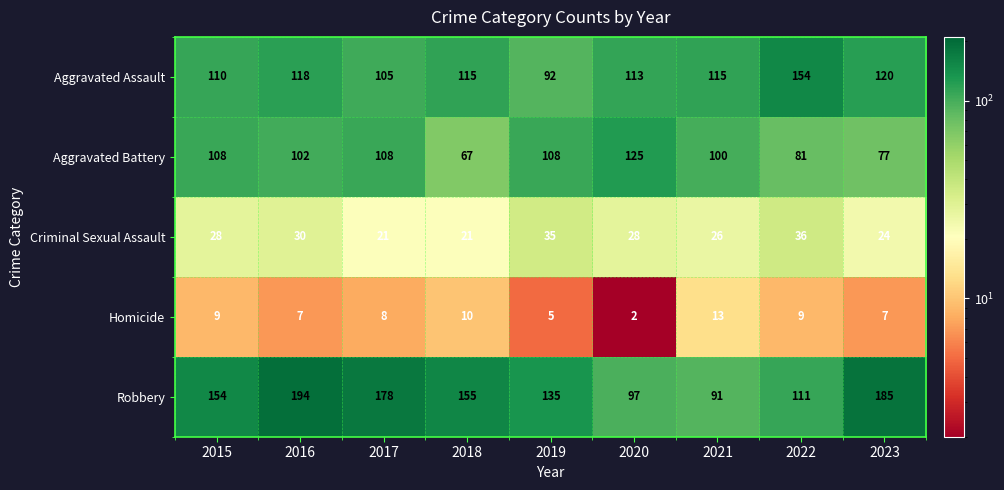

At 2021, list the series in order from largest to smallest.

Aggravated Assault, Aggravated Battery, Robbery, Criminal Sexual Assault, Homicide